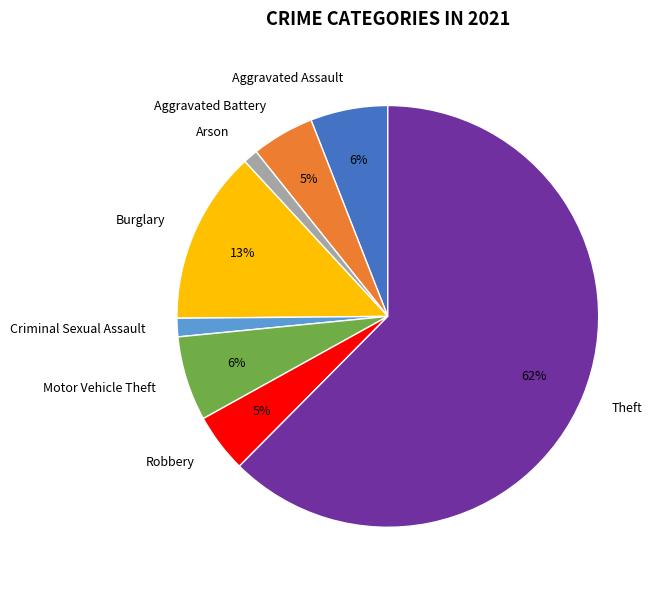

Between Robbery and Criminal Sexual Assault, which is larger?

Robbery